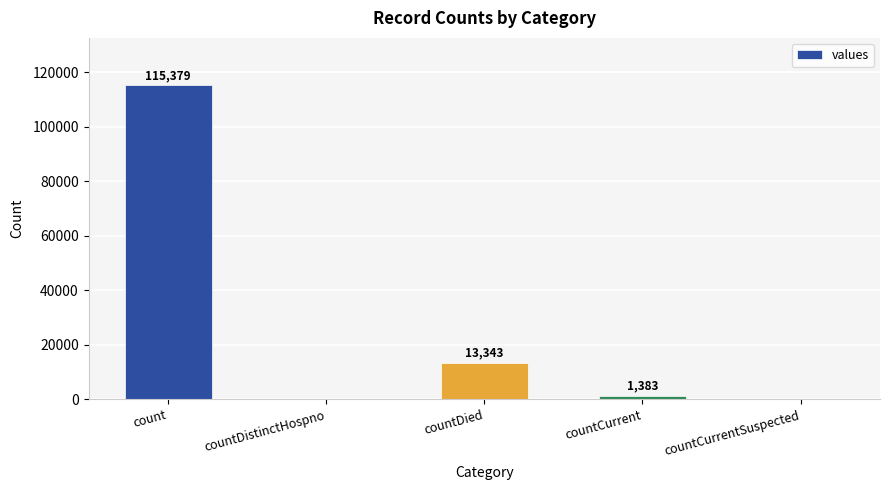

Reading left to right, transcribe all the data shown in this chart.

115379	0	13343	1383	0